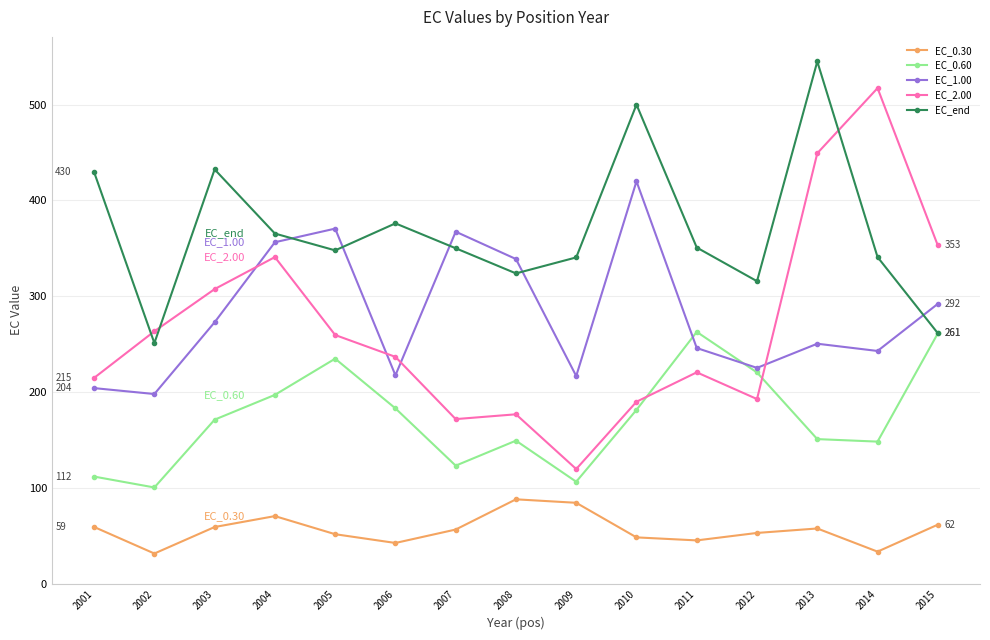

Between 2003 and 2009, which series saw the biggest shift?

EC_2.00